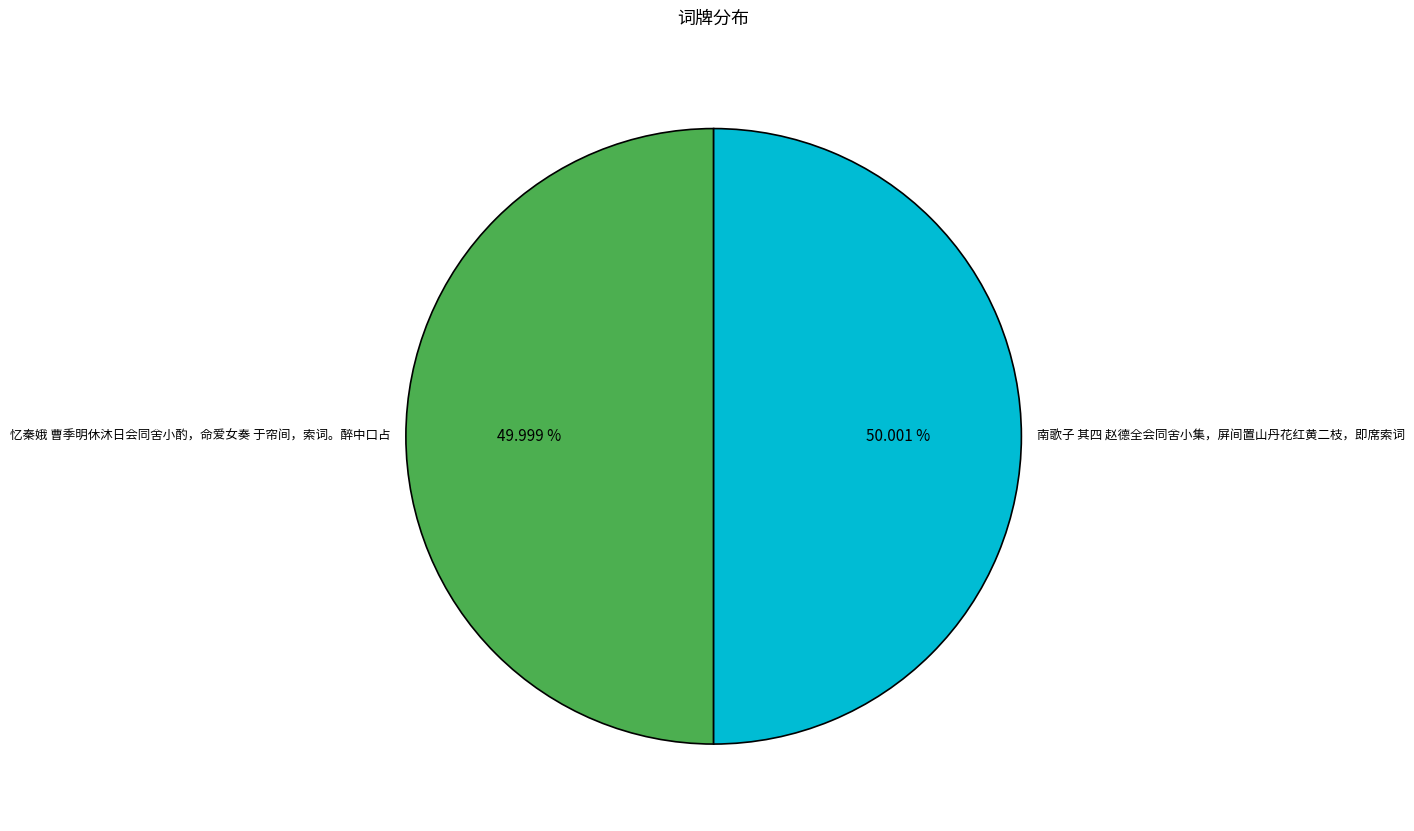

How many slices are in this pie chart?

2